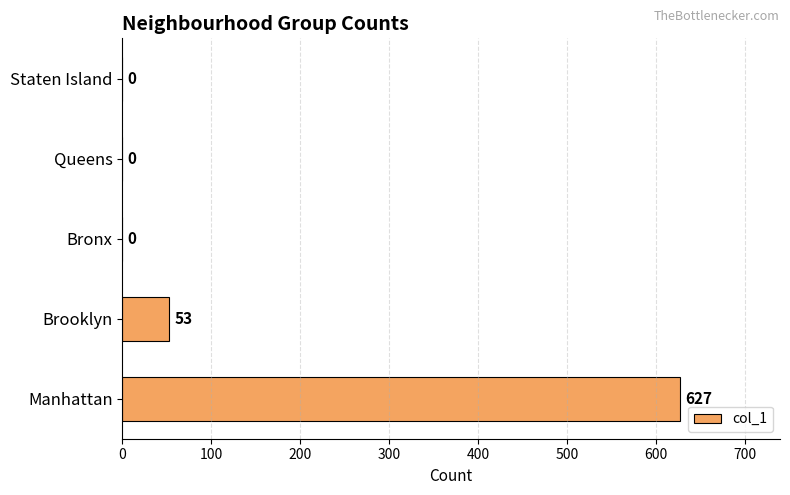

Count the number of values greater than 0.

2